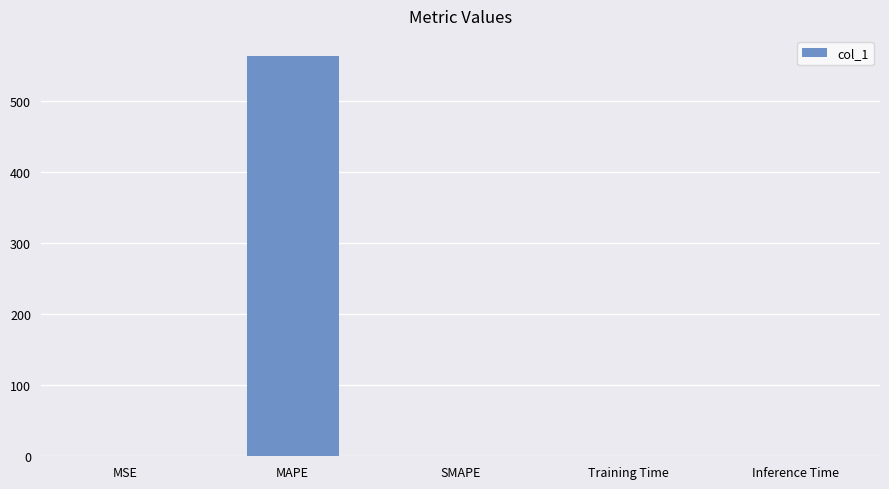

What is the change in value from MAPE to SMAPE?

-563.1